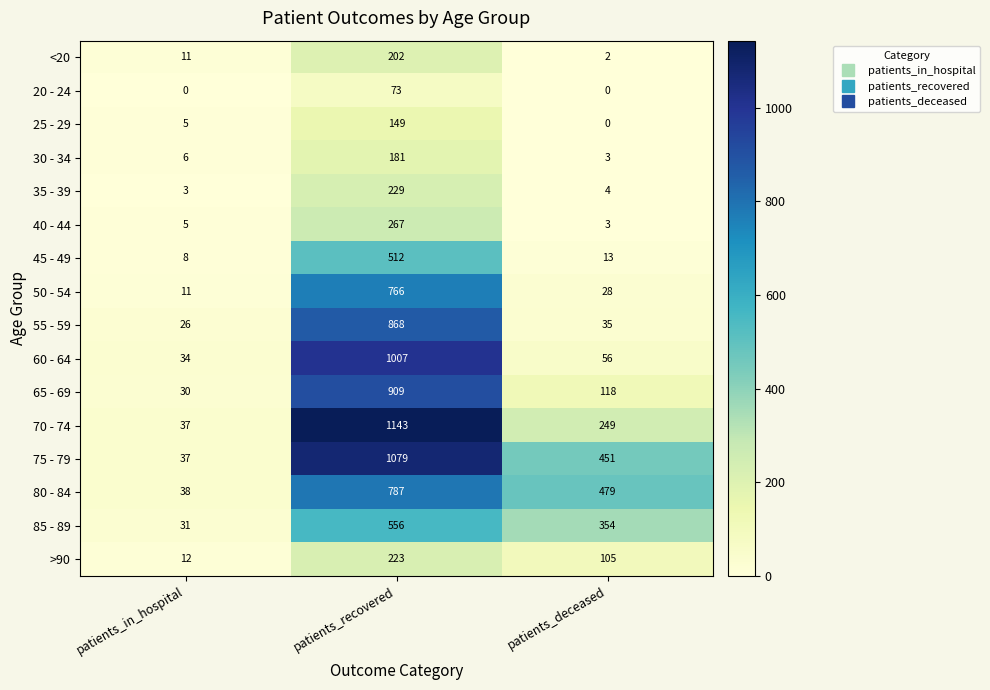

Which series changed the most between patients_in_hospital and patients_deceased?

80 - 84